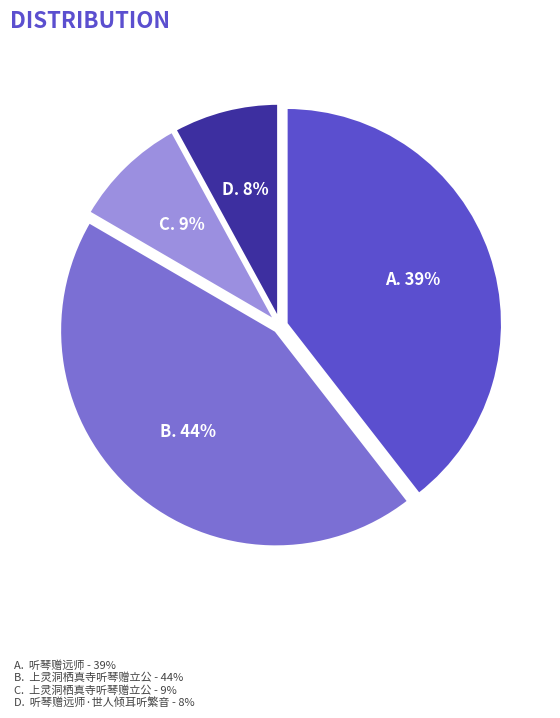

Is there a majority slice in this chart?

No